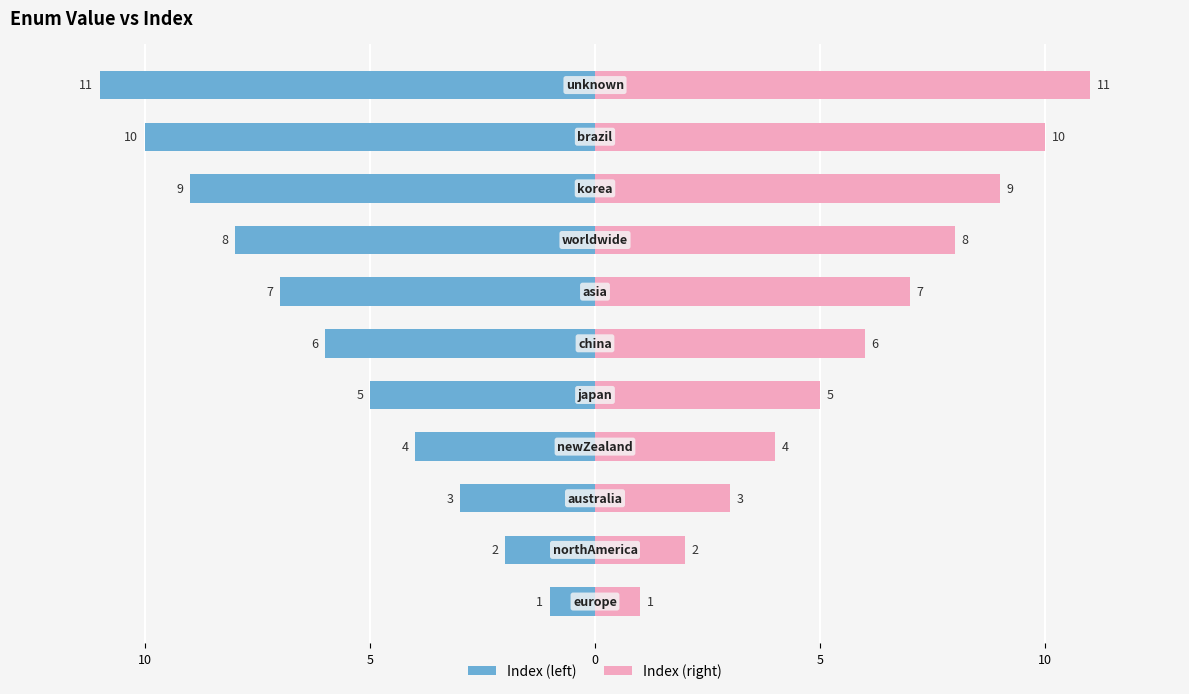

Rank the series by their average value, from lowest to highest.

Index (left), Index (right)